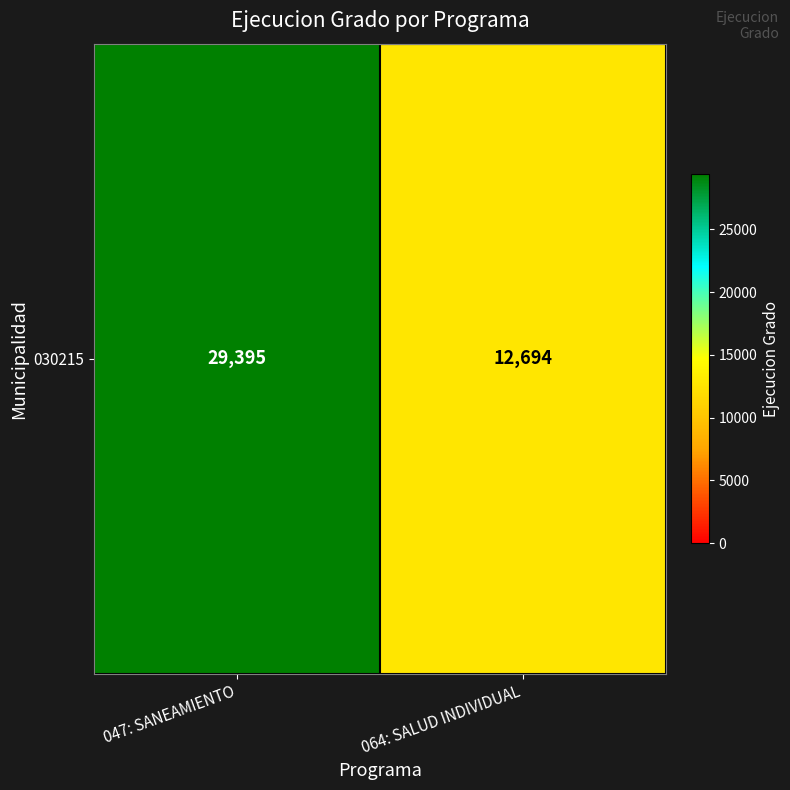

Reading left to right, what are all the values shown in this chart?

047: SANEAMIENTO=29395	064: SALUD INDIVIDUAL=12694